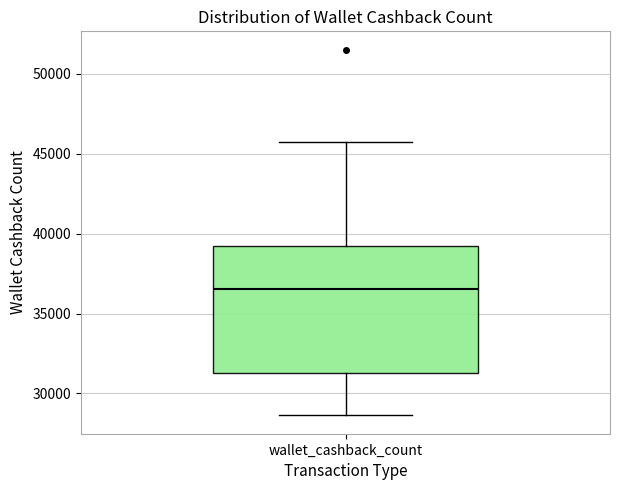

Transcribe this box plot: give where the median line is, the range the box spans, and where the two whiskers end, as read against the y-axis. The values are not printed on the chart, so give them approximately, as read against the axis.

median 36500, box 31500 to 39000, whiskers 28500 to 46000